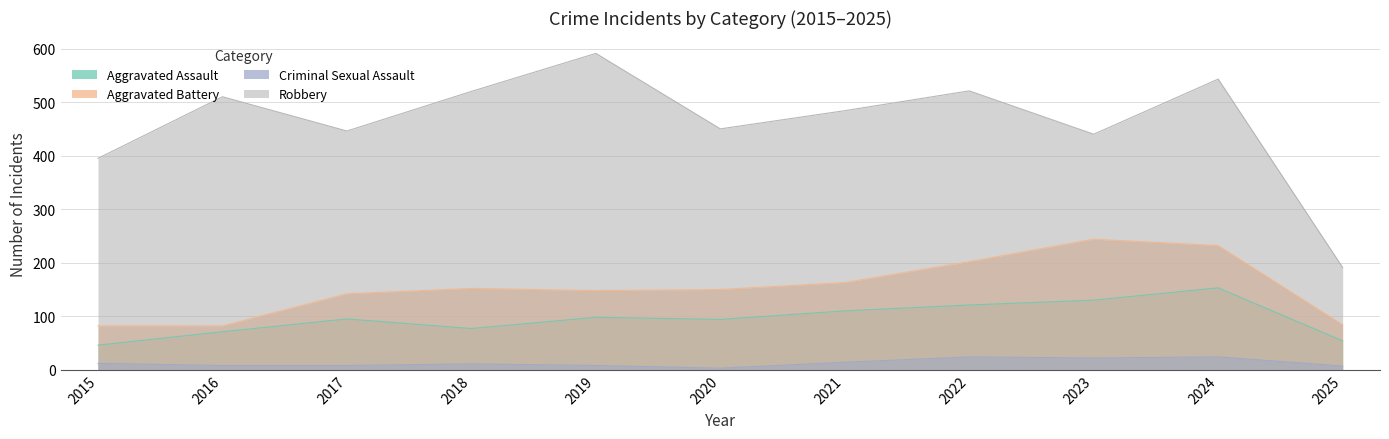

True or false: Aggravated Assault has a value of 121 at 2022.

True